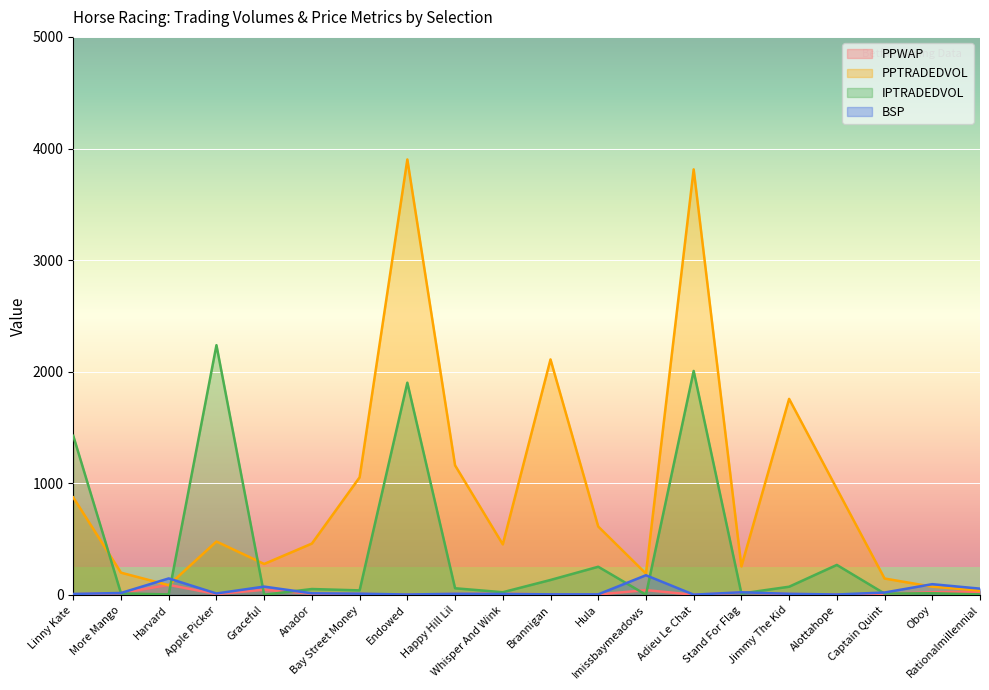

Which series has the largest total across all categories?

PPTRADEDVOL